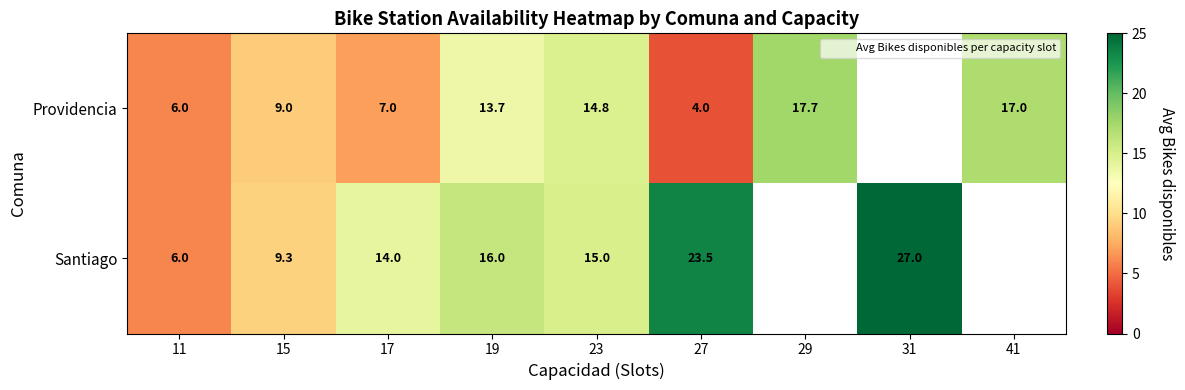

Rank the series by their maximum value, from lowest to highest.

Providencia, Santiago